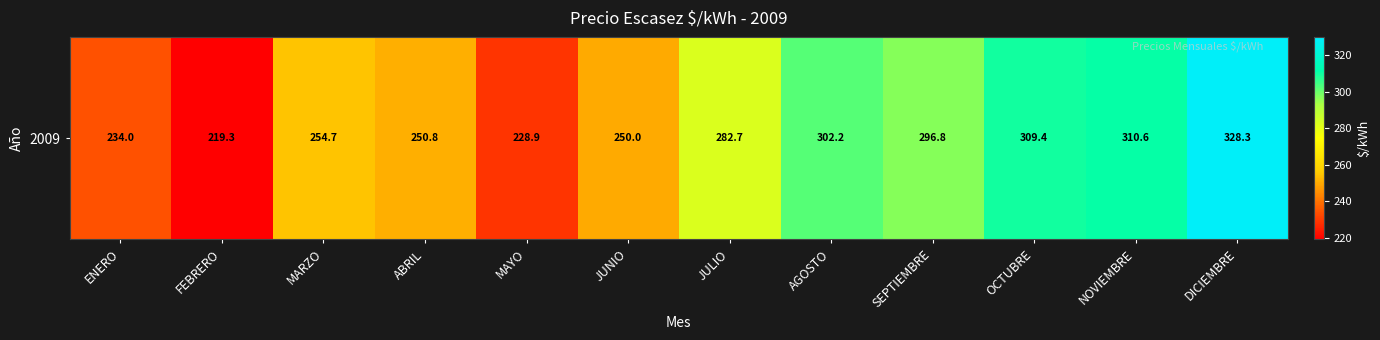

Reading left to right, list all the values displayed in this chart.

234.0	219.3	254.7	250.8	228.9	250.0	282.7	302.2	296.8	309.4	310.6	328.3